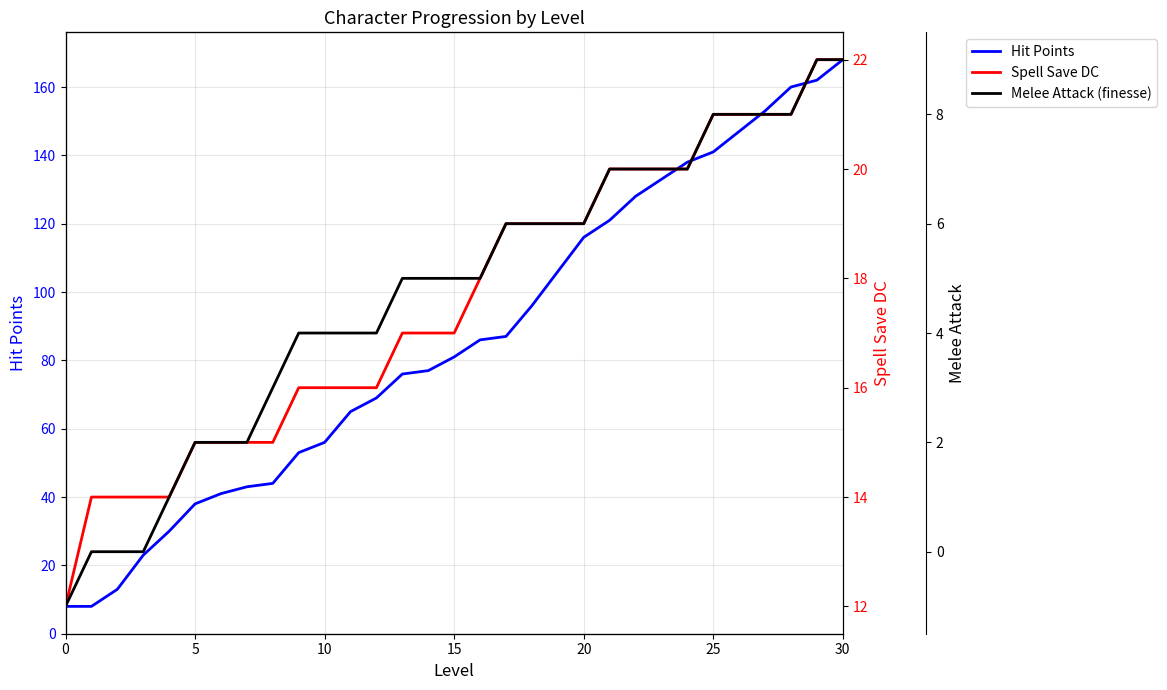

The Hit Points series shows 97 at 12. True or false?

False